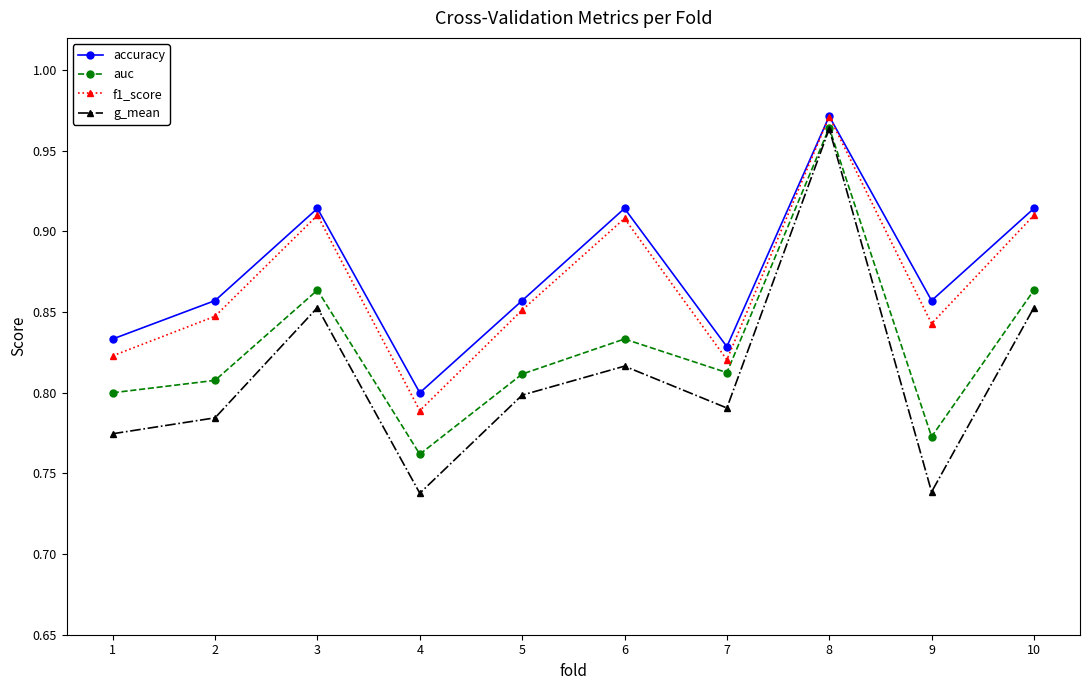

Between 6 and 9, which series saw the biggest shift?

g_mean